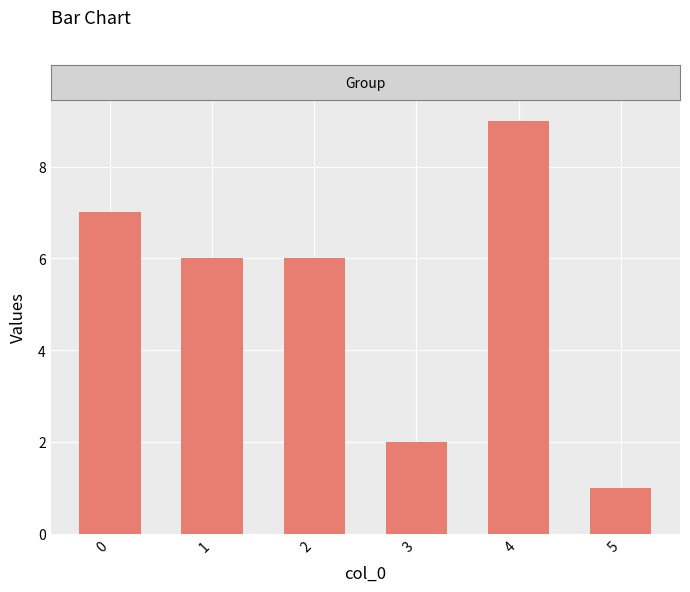

What is the sum of the values at 1 and 2?

12